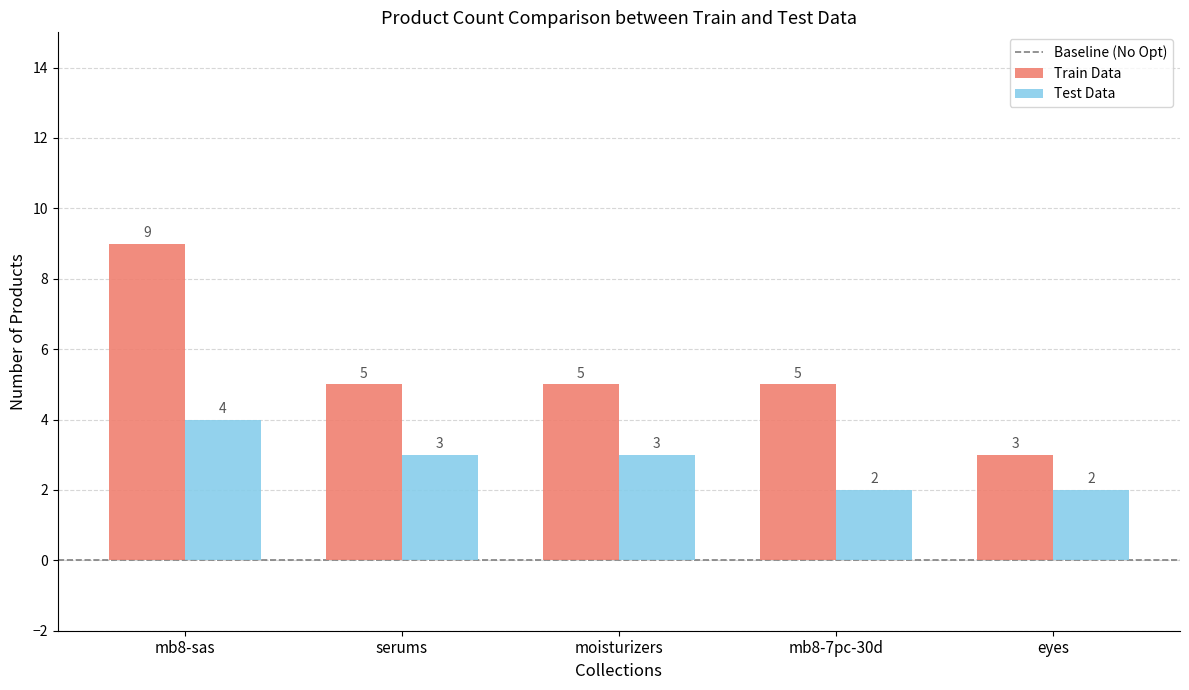

What is the label of the 2nd bar from the right?

mb8-7pc-30d